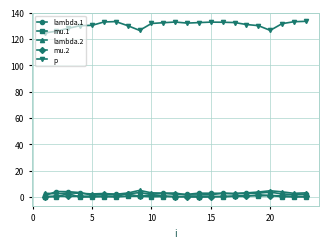

What is the greatest value displayed?

133.4